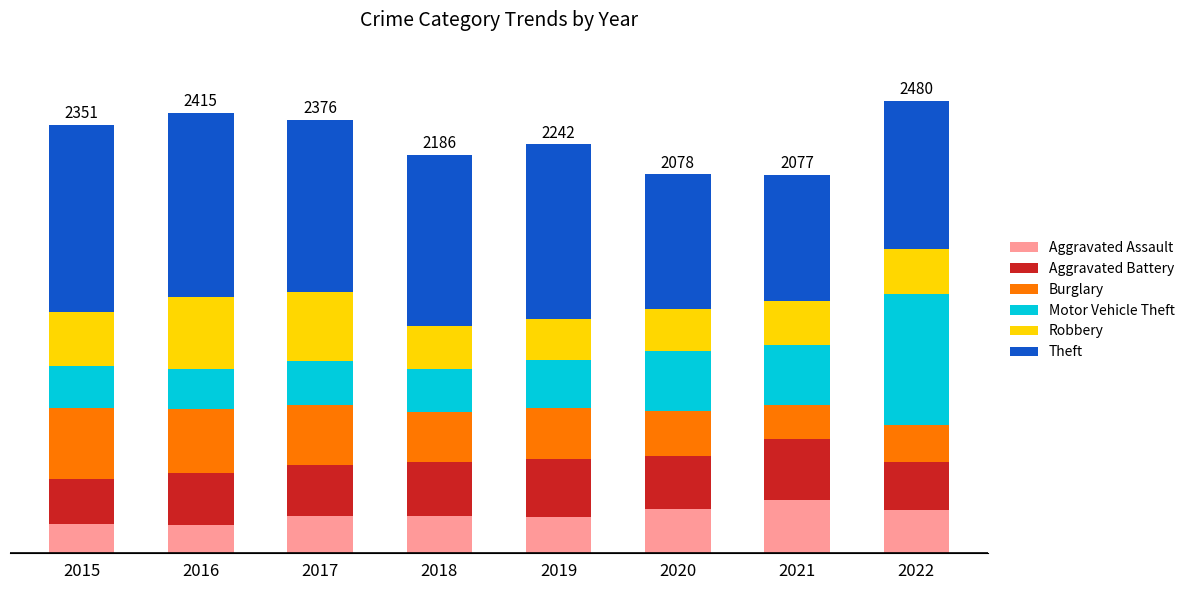

Which series has the widest spread of values?

Motor Vehicle Theft